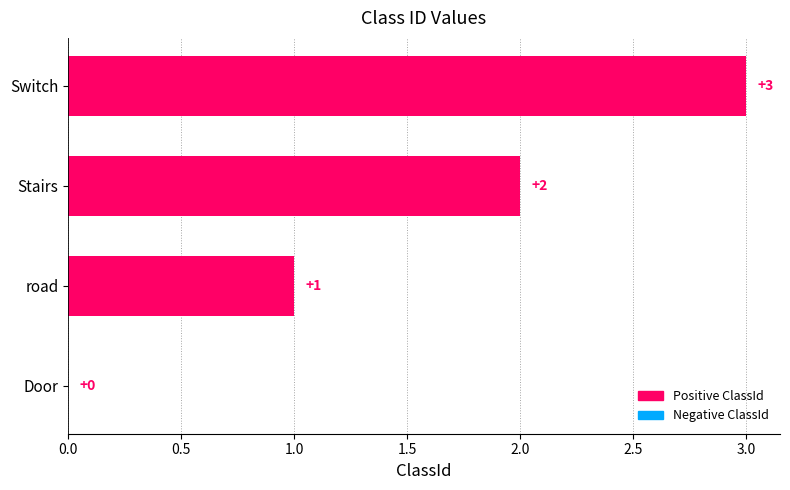

At which label is the value closest to 1?

road